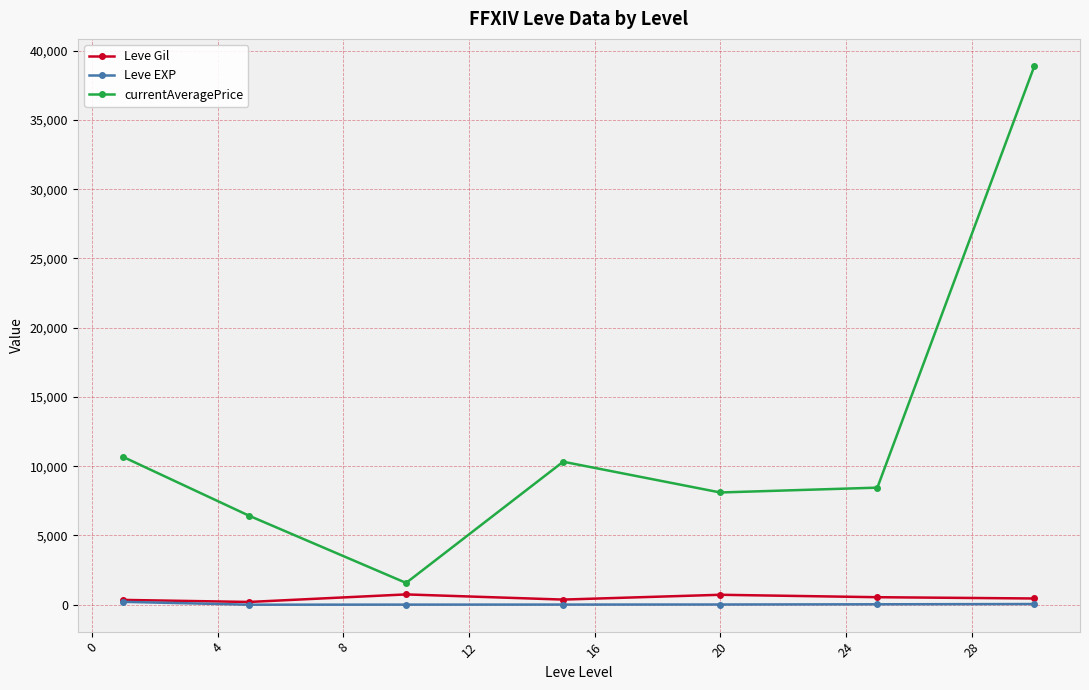

What is the average value of the Leve EXP series?

48.9